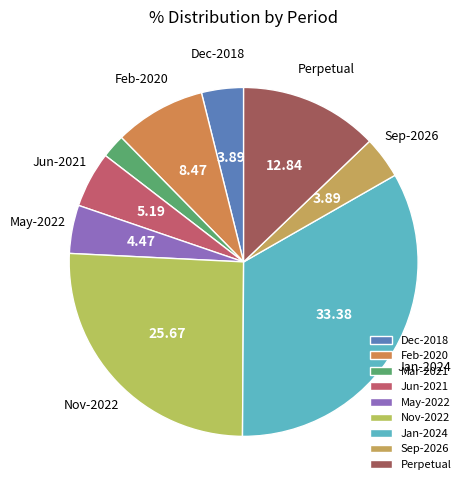

How many segments does this pie chart have?

9